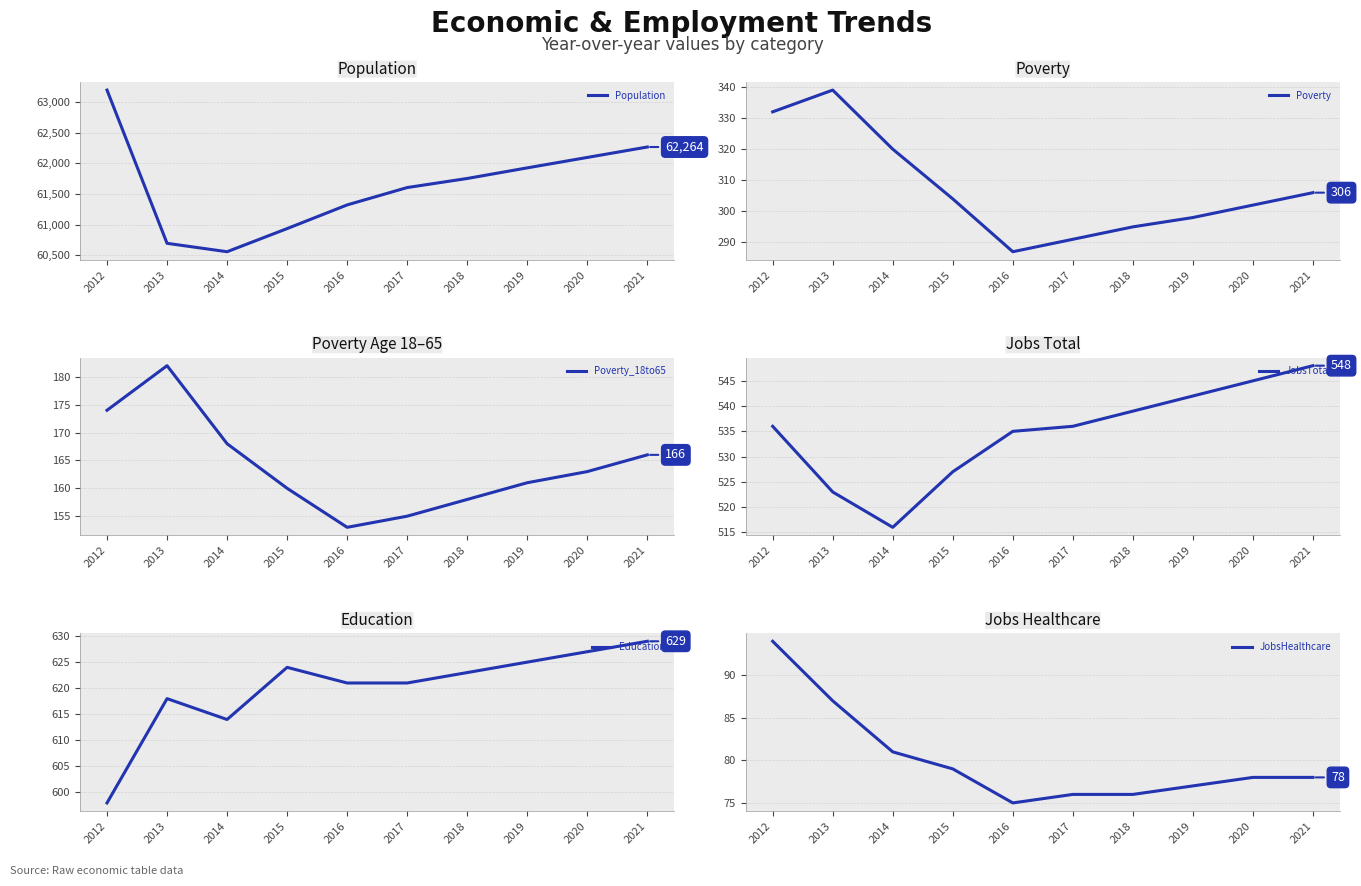

What are all the series names shown in the legend?

Population, Poverty, Poverty_18to65, JobsTotal, Education, JobsHealthcare